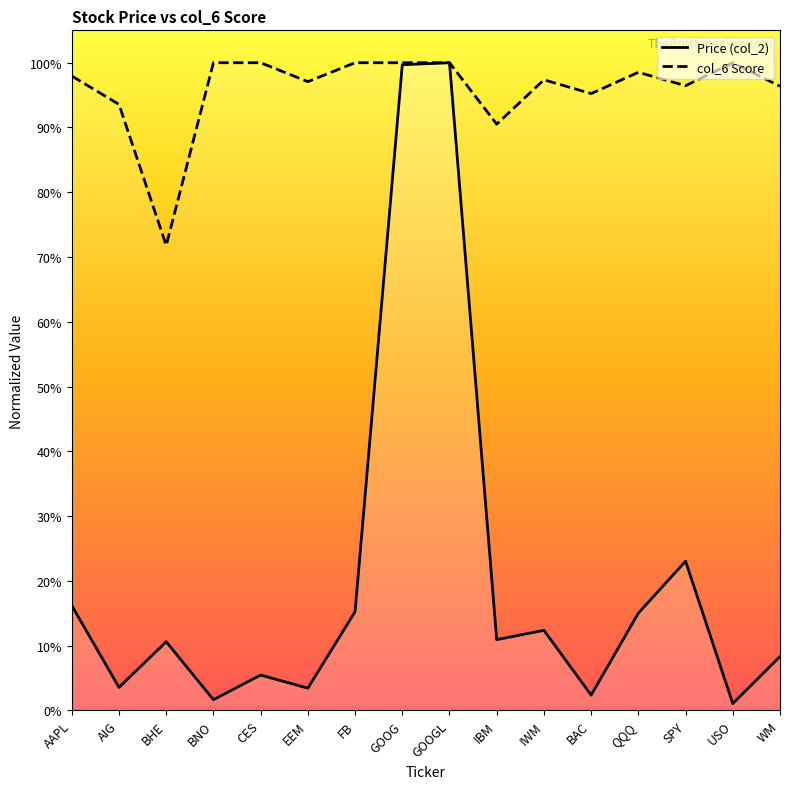

True or false: Price (col_2) has more than 0 interior local peaks.

True